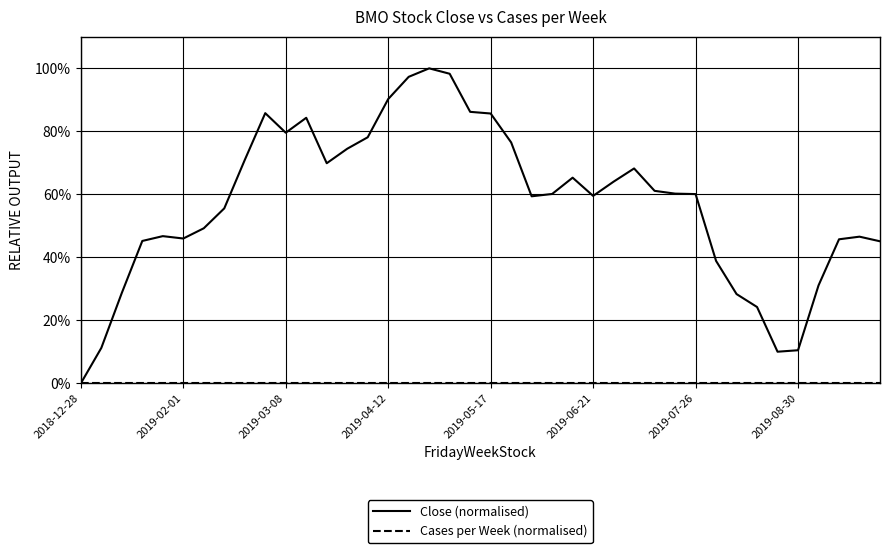

What is the highest value of the Close (normalised) series?

100.0